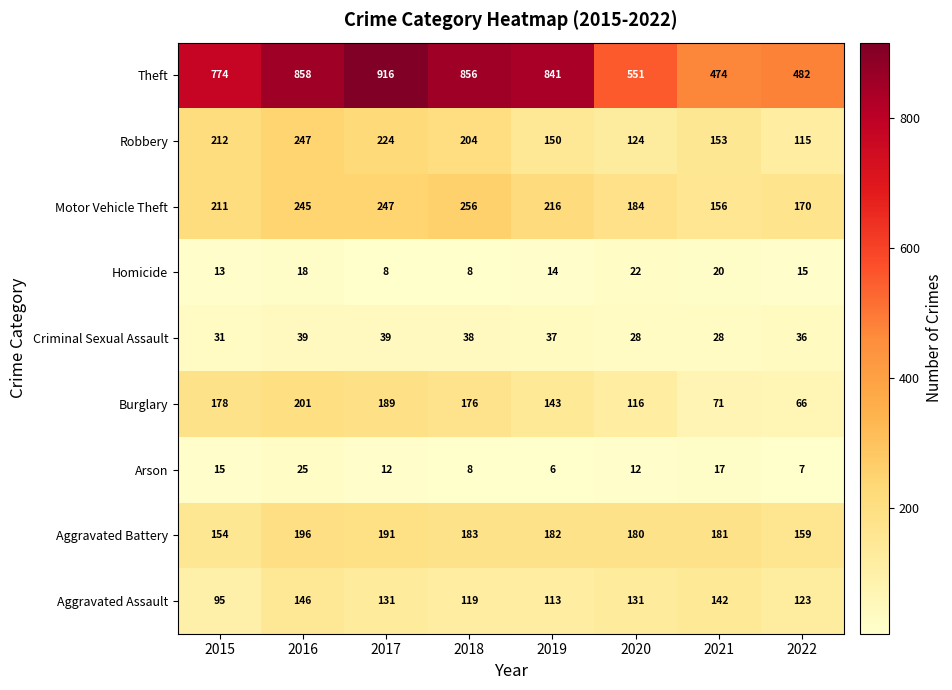

Is it true that Robbery equals 153 at 2021?

True